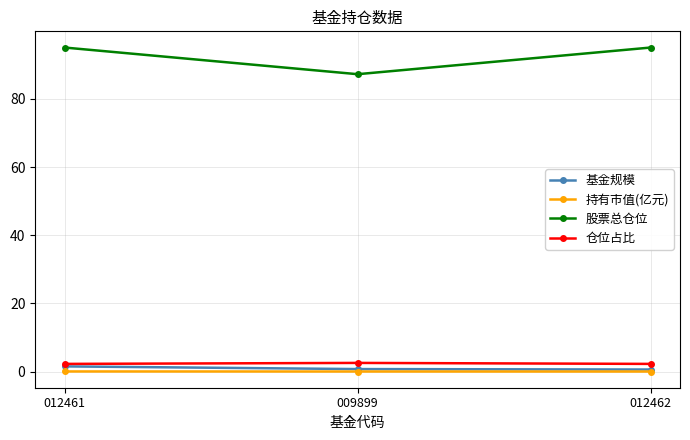

Which series has the largest total across all categories?

股票总仓位